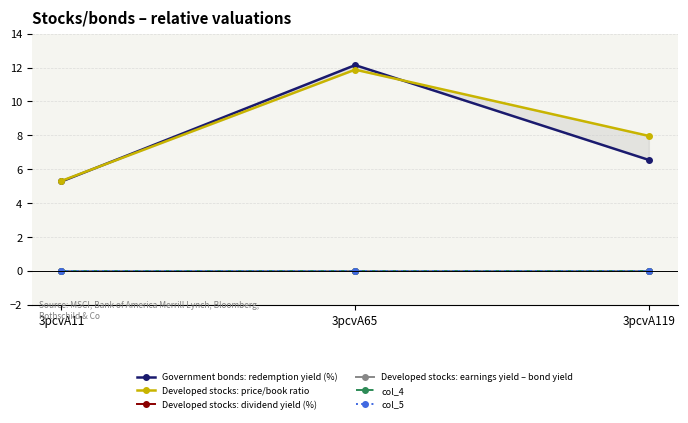

Between 3pcvA65 and 3pcvA119, which series saw the biggest shift?

Government bonds: redemption yield (%)